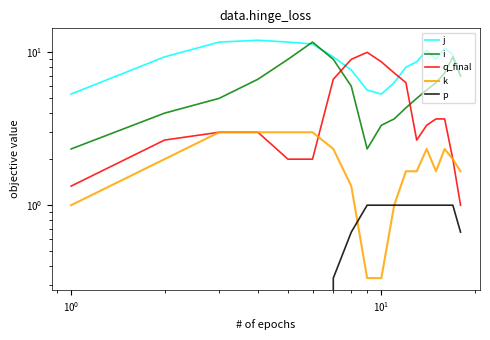

What is the value of the j point at the 1st from the left?

5.3